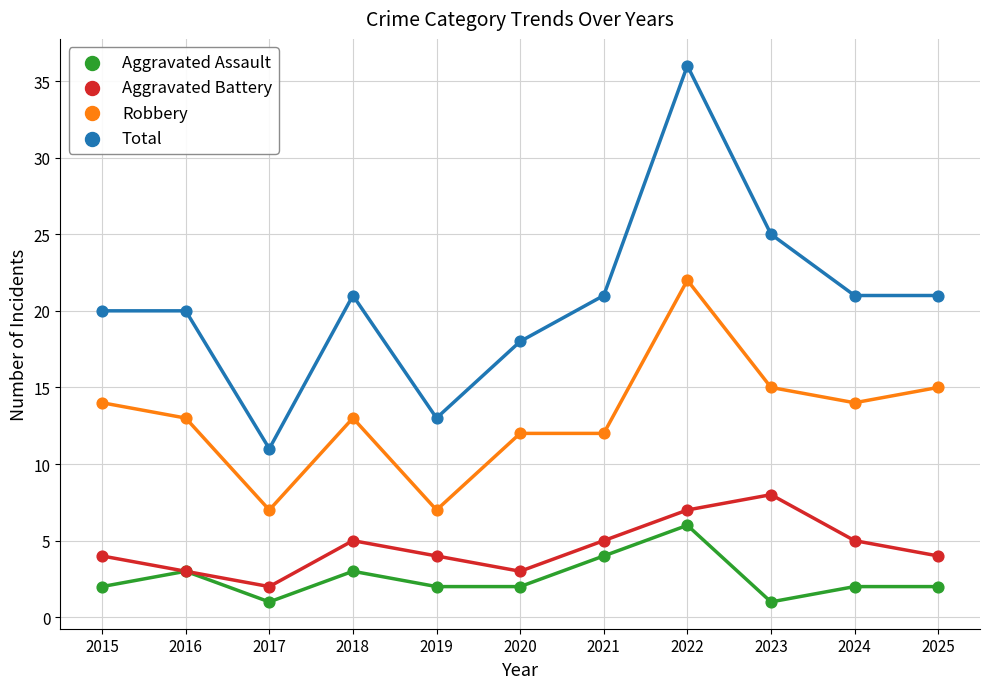

Which series contains the lowest Y value?

Aggravated Assault